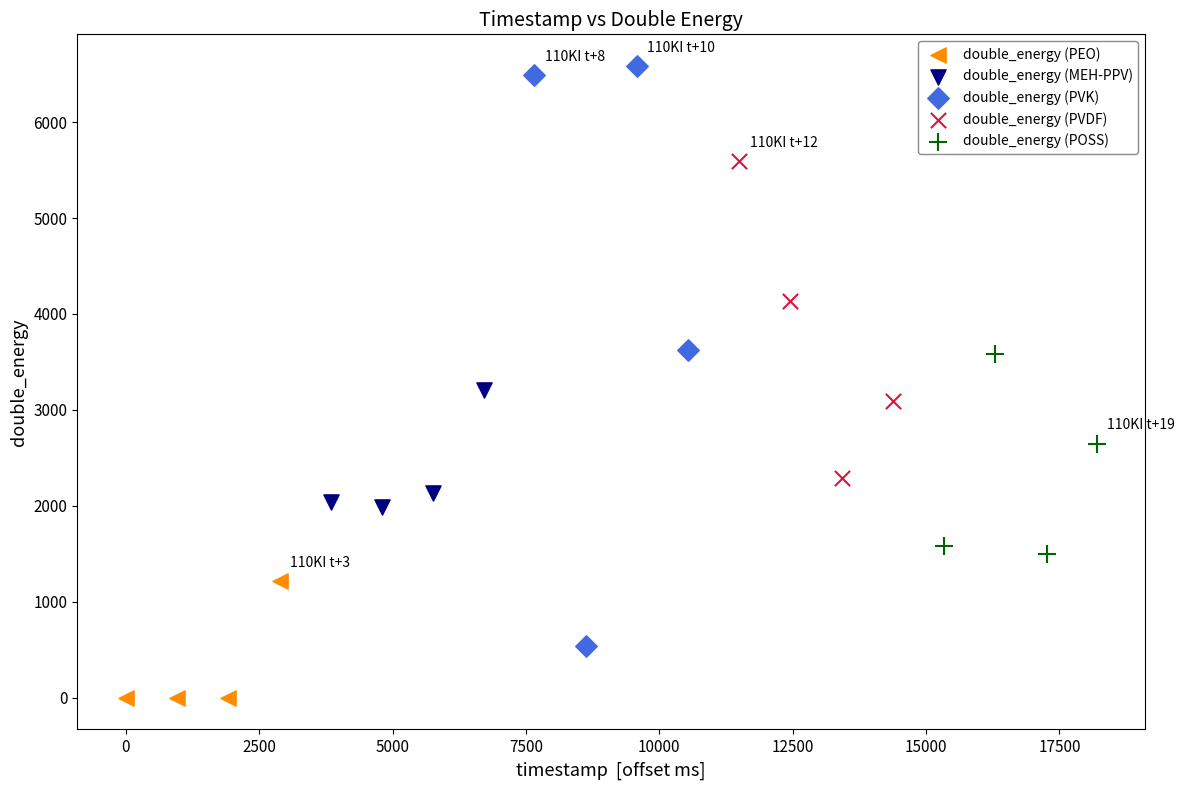

Which series reaches the minimum Y coordinate?

double_energy (PEO)